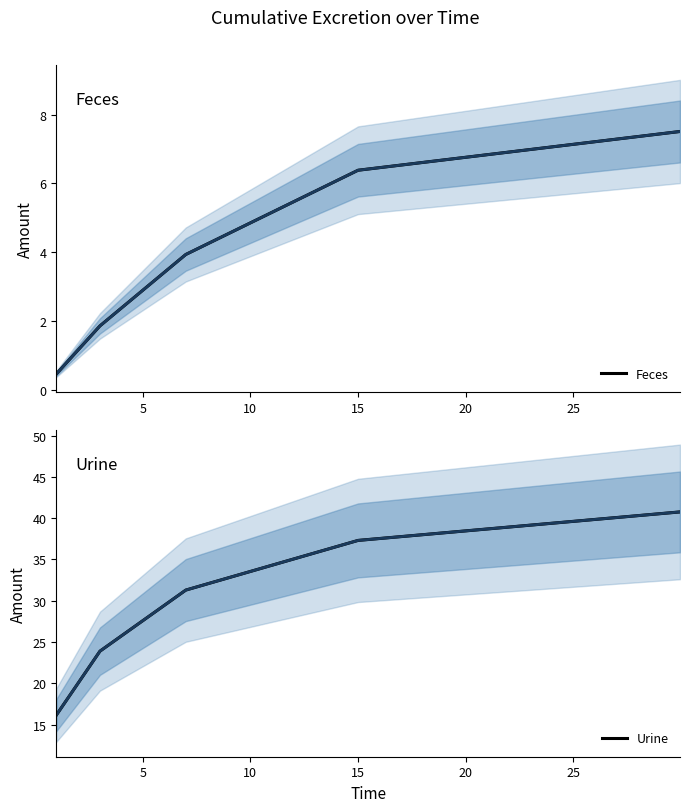

The value of Urine at 20 is 17.3. True or false?

False